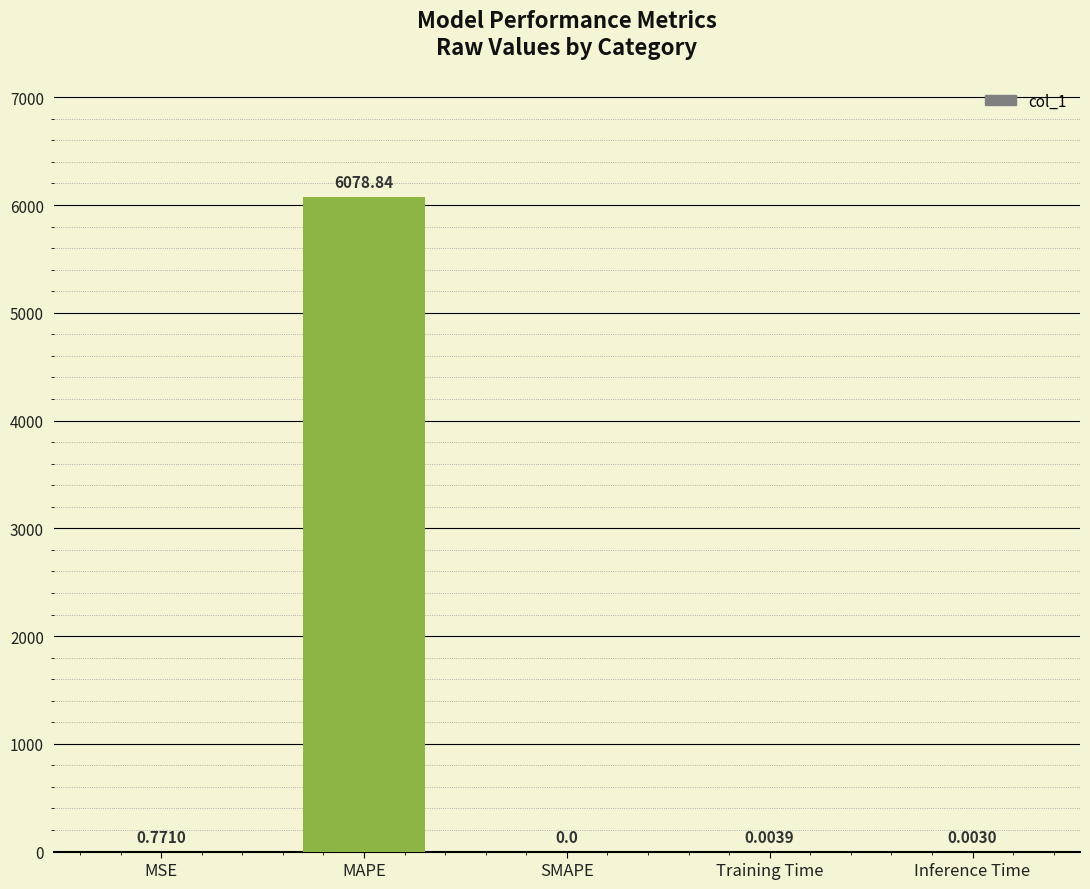

True or false: the data shows 4129.5 at SMAPE.

False